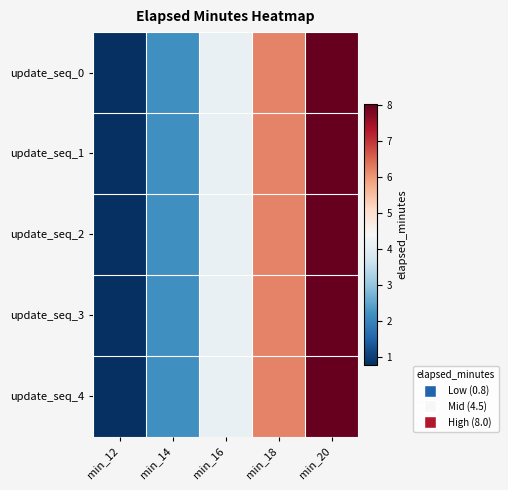

Reading left to right, what are all the values shown in this chart?

update_seq_0: min_12=0.8	min_14=2.2	min_16=4.2	min_18=6.2	min_20=8.0
update_seq_1: min_12=0.8	min_14=2.2	min_16=4.2	min_18=6.2	min_20=8.0
update_seq_2: min_12=0.8	min_14=2.2	min_16=4.2	min_18=6.2	min_20=8.0
update_seq_3: min_12=0.8	min_14=2.2	min_16=4.2	min_18=6.2	min_20=8.0
update_seq_4: min_12=0.8	min_14=2.2	min_16=4.2	min_18=6.2	min_20=8.0